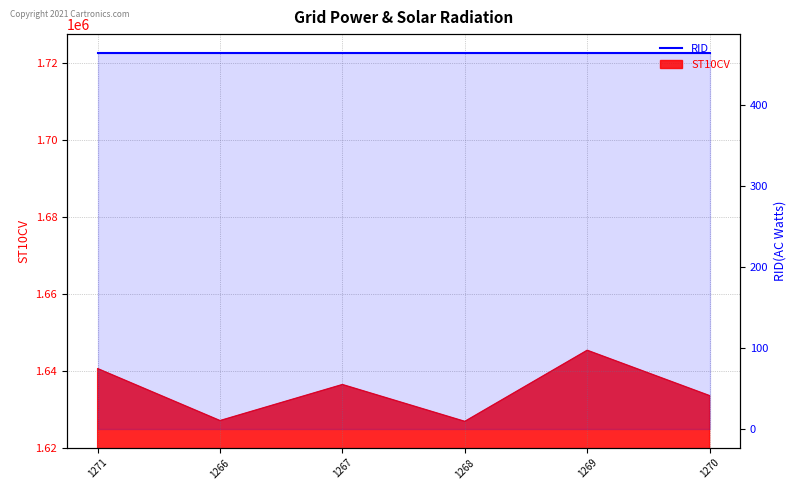

Rank the categories by value from lowest to highest.

1268, 1266, 1270, 1267, 1271, 1269